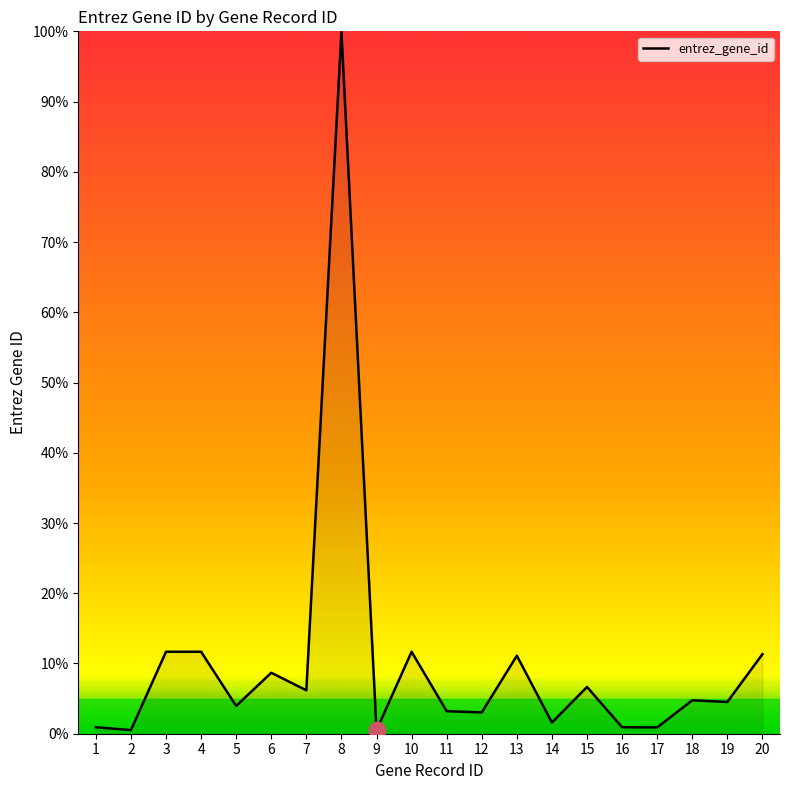

The value at 3 is 18.9. True or false?

False